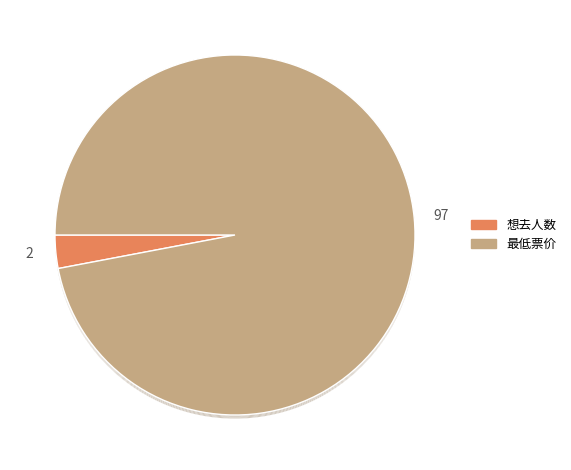

What is the smallest slice in the pie chart?

想去人数